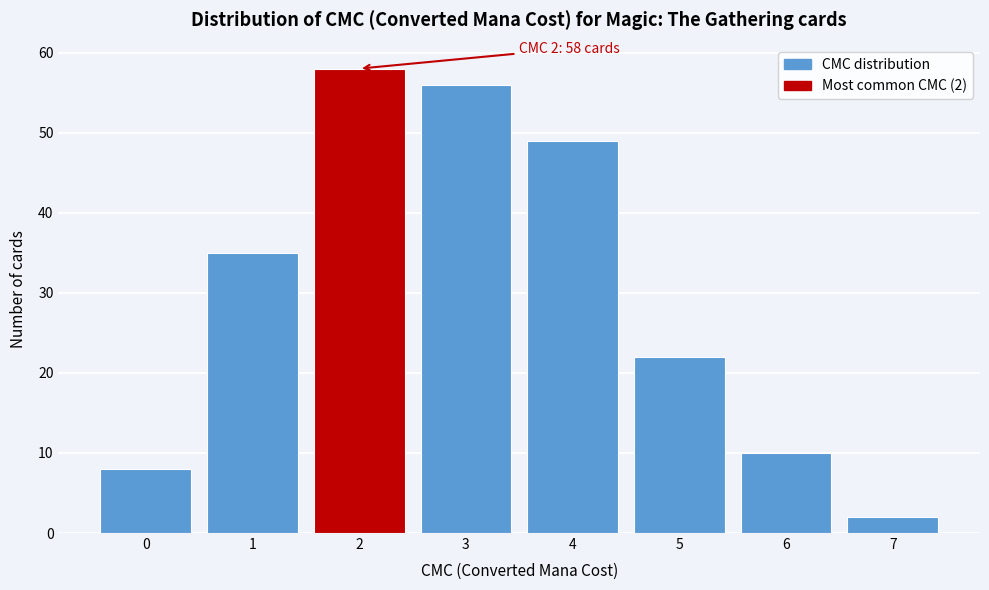

Over which range of the x-axis is the bar tallest?

1.5 to 2.5